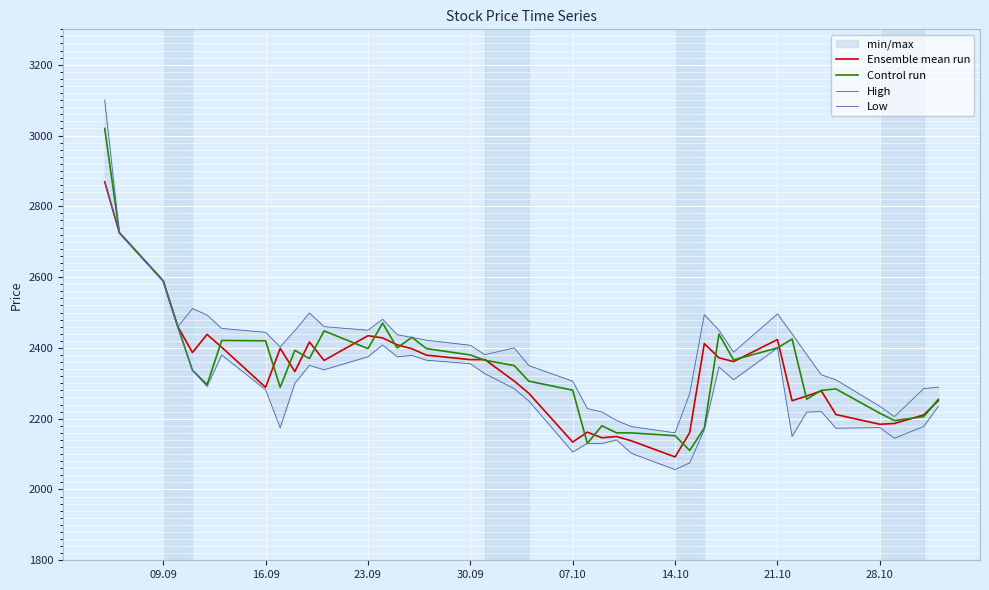

What are all the series names shown in the legend?

Ensemble mean run, Control run, High, Low